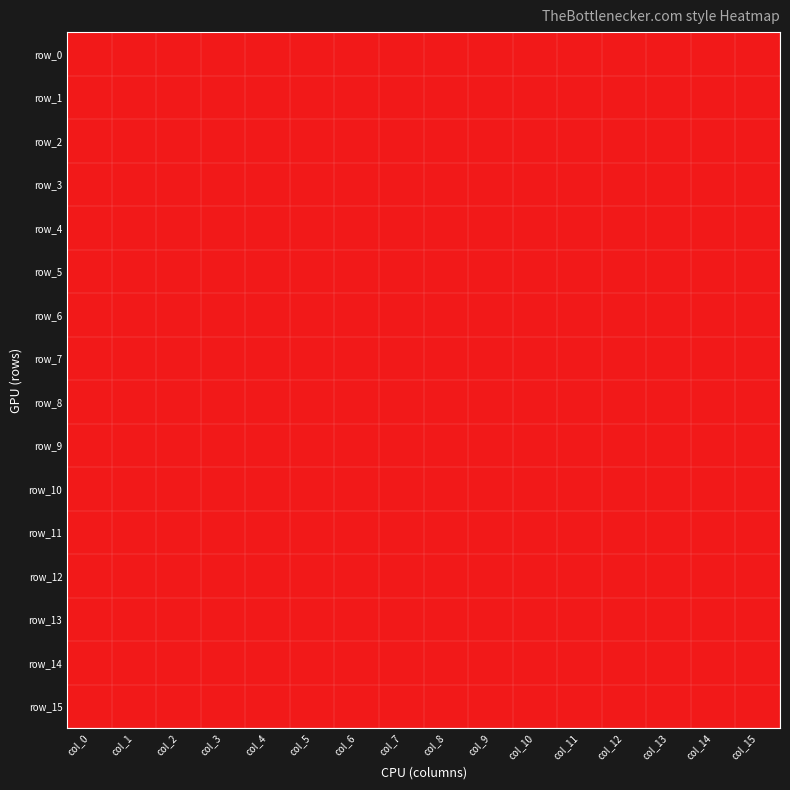

The value of row_1 at col_3 is 0. True or false?

True